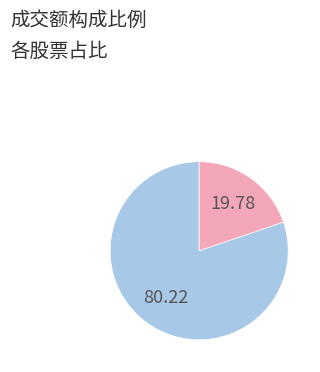

Is there a majority slice in this chart?

Yes